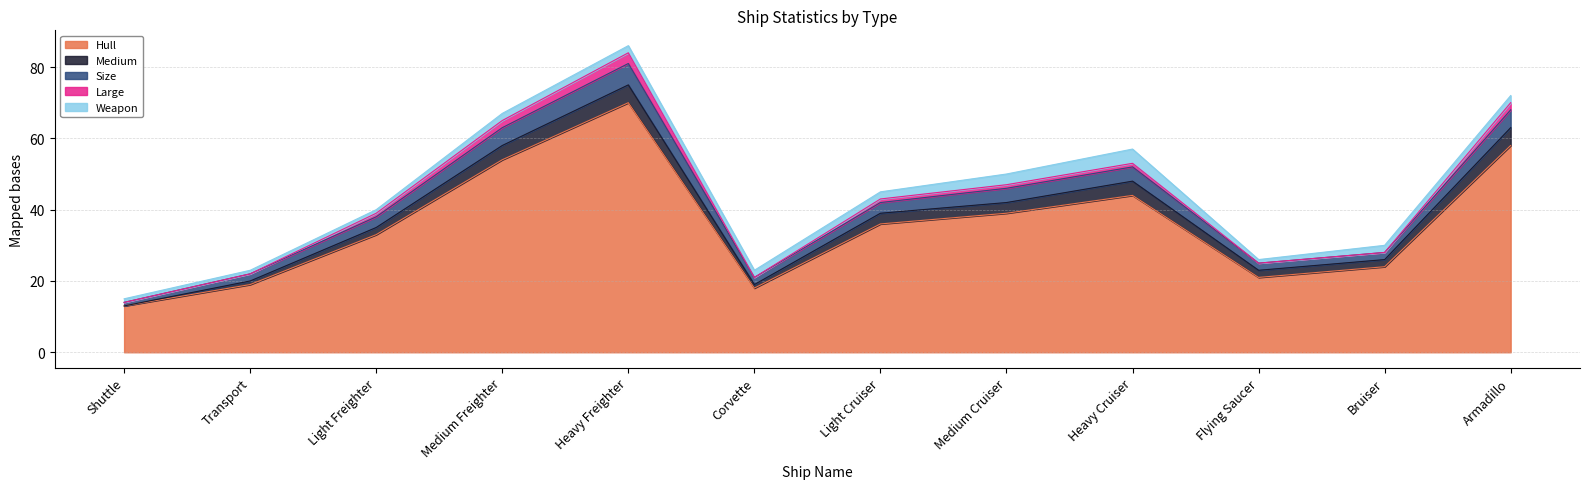

What is the difference between the maximum and minimum values in the Medium series?

5